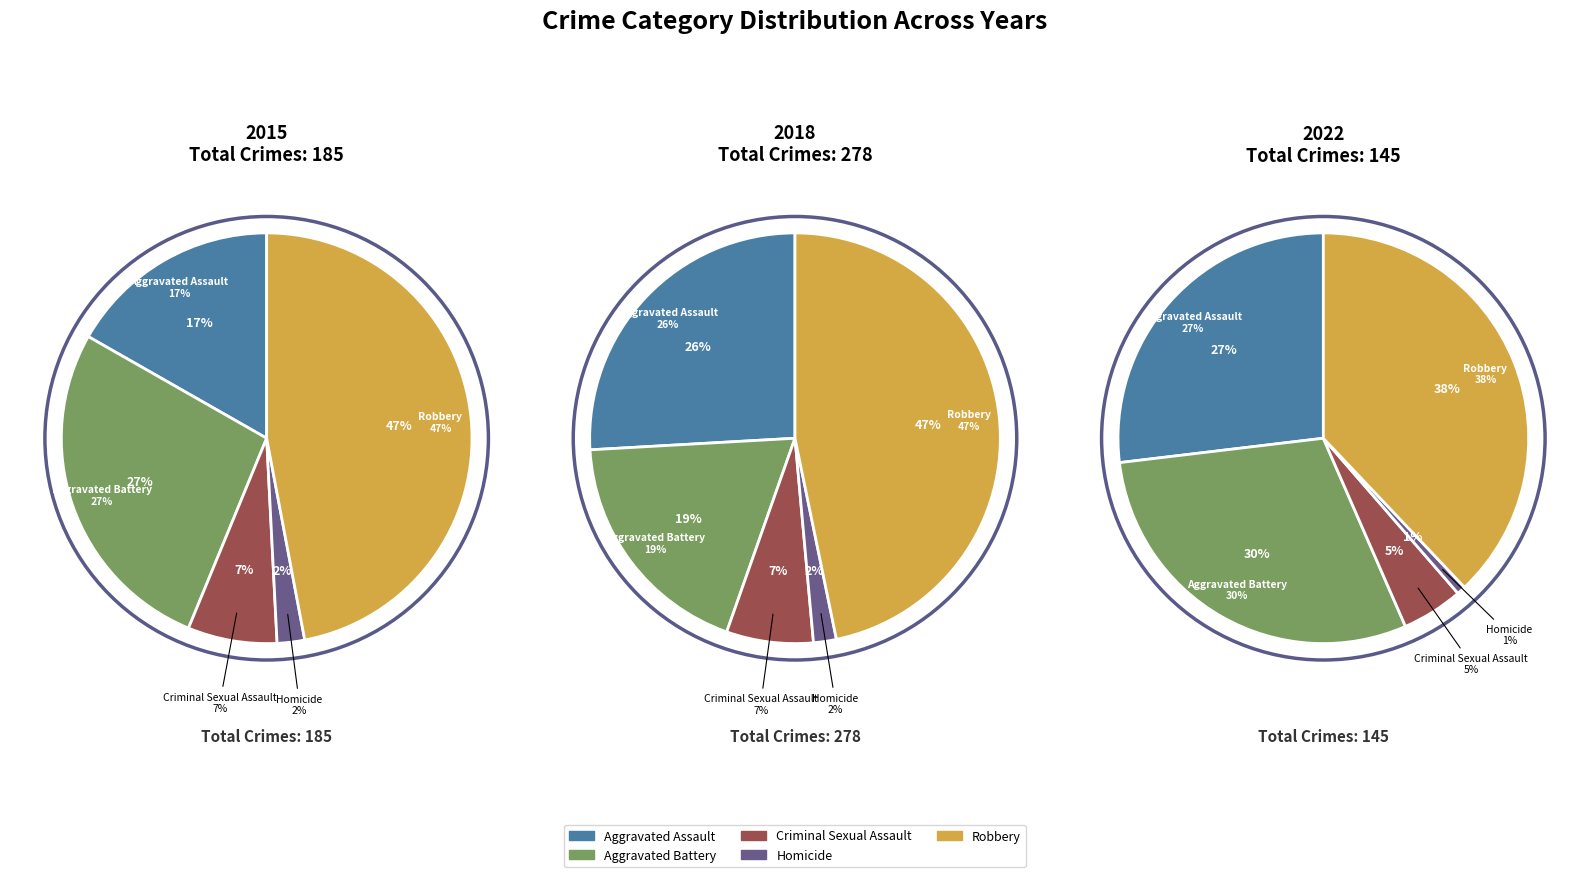

To the nearest percent, what portion does Criminal Sexual Assault represent?

7%